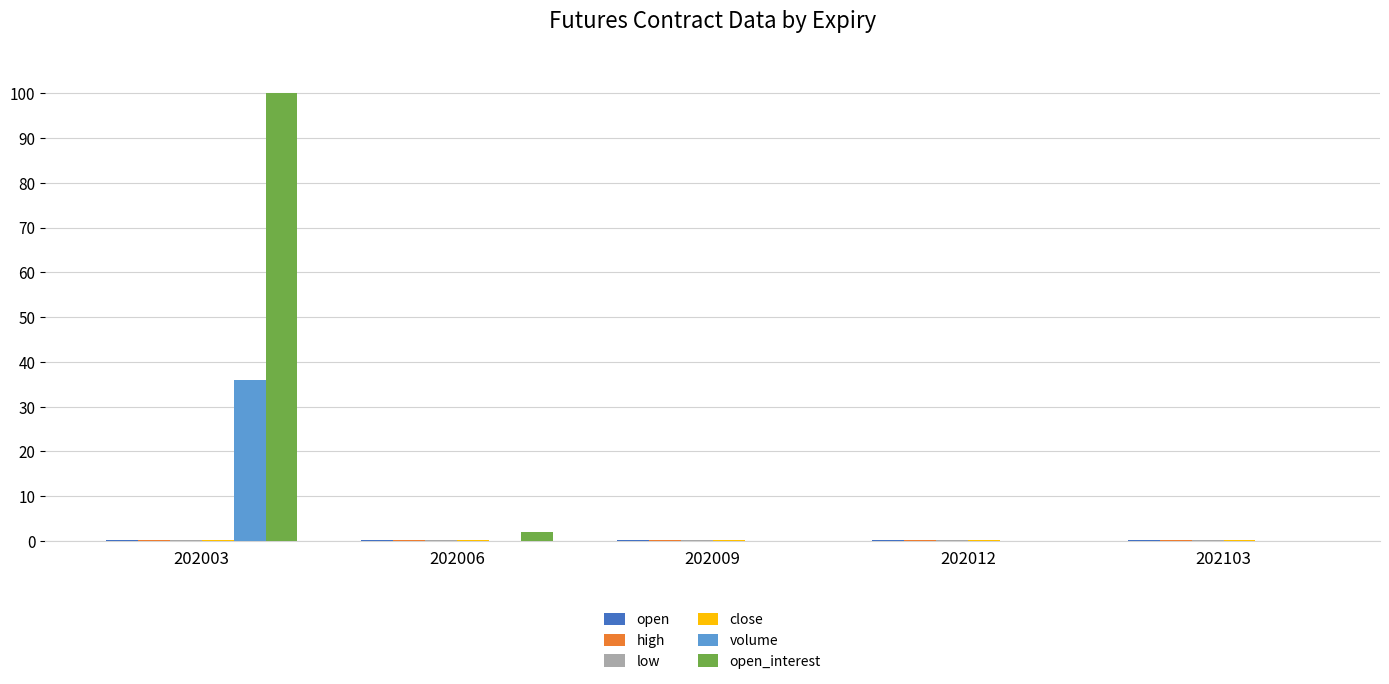

What is the maximum value shown in the chart?

100.0